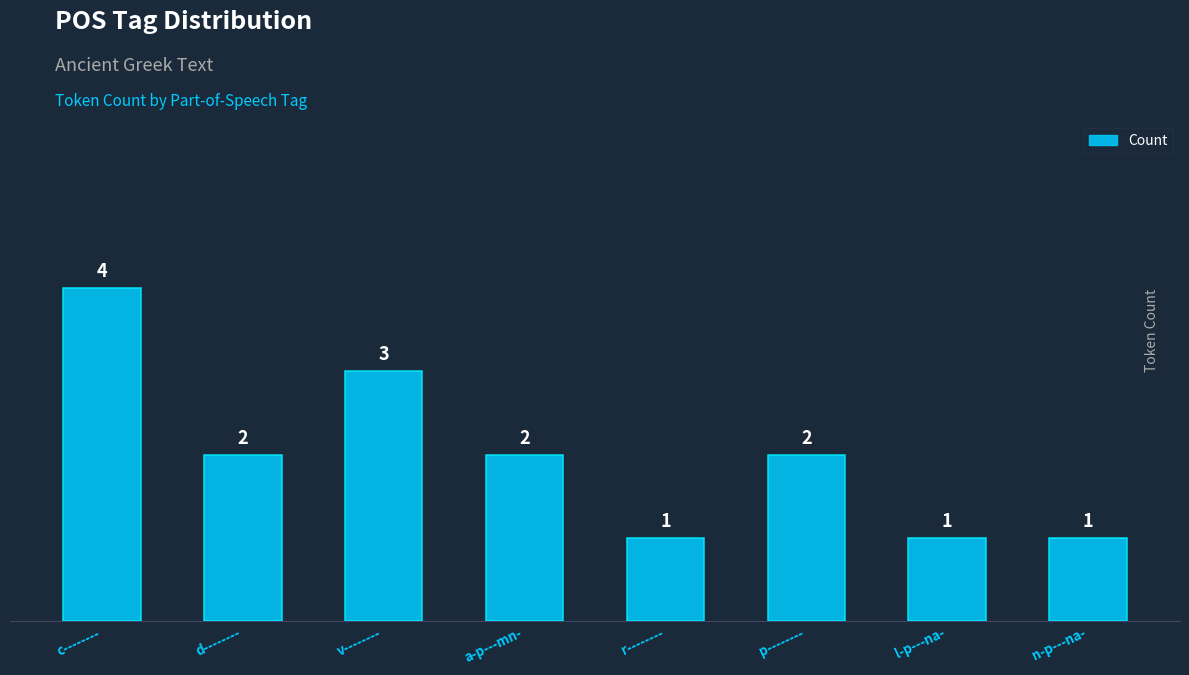

What is the sum of the values at p-------- and c--------?

6